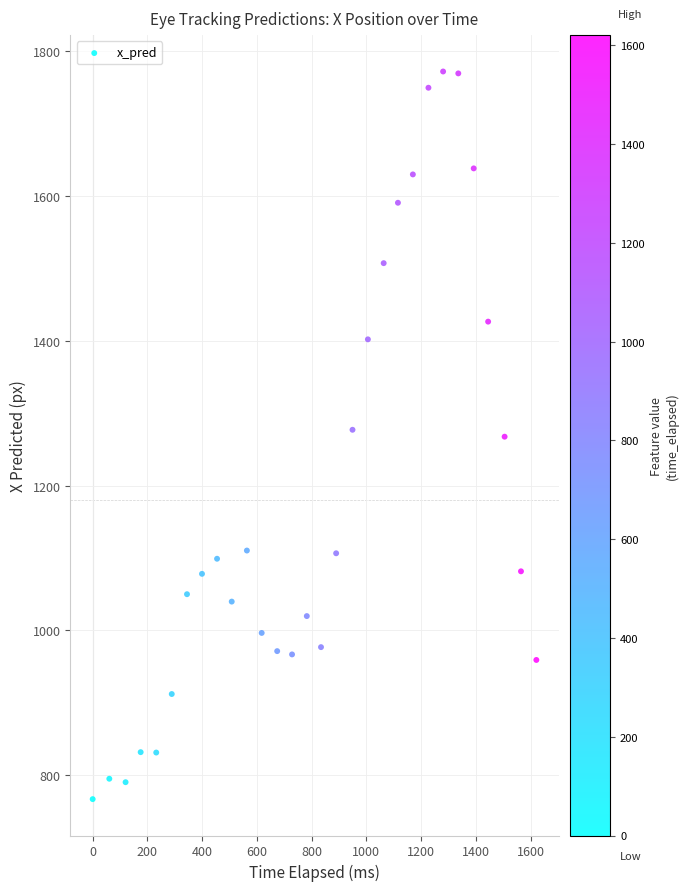

What is the range of X values (max minus min)?

1621.0